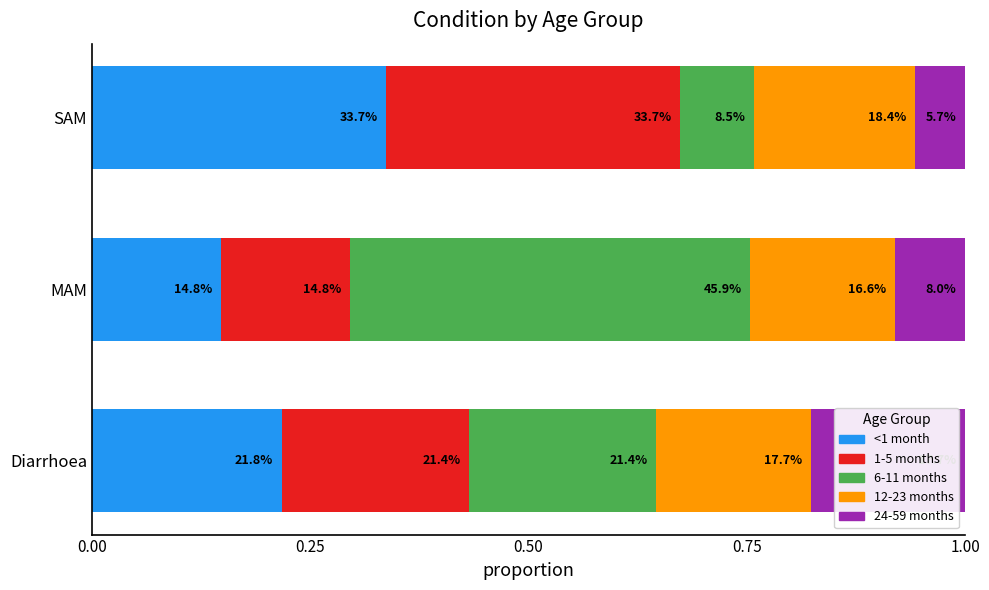

What are all the series names shown in the legend?

<1 month, 1-5 months, 6-11 months, 12-23 months, 24-59 months